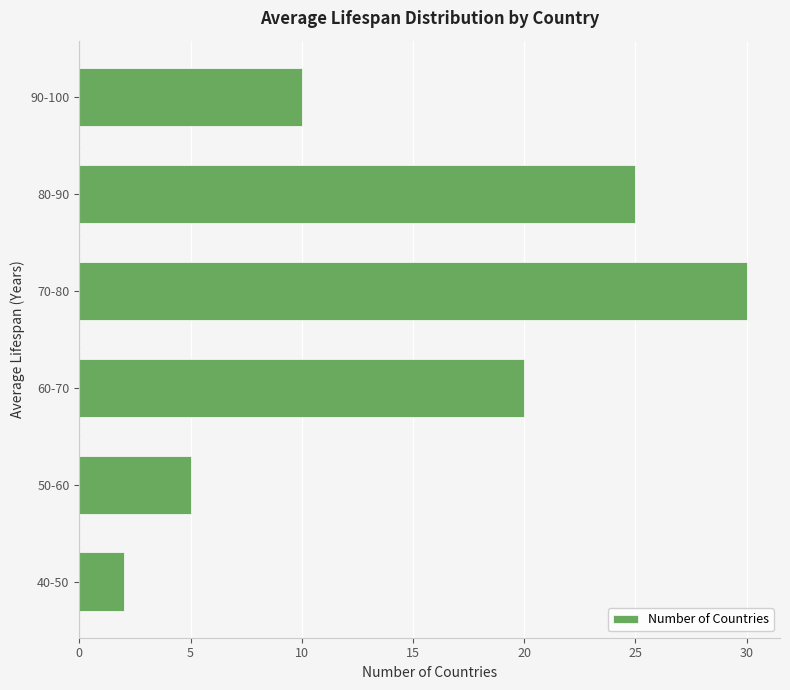

Does the chart contain any negative values?

No